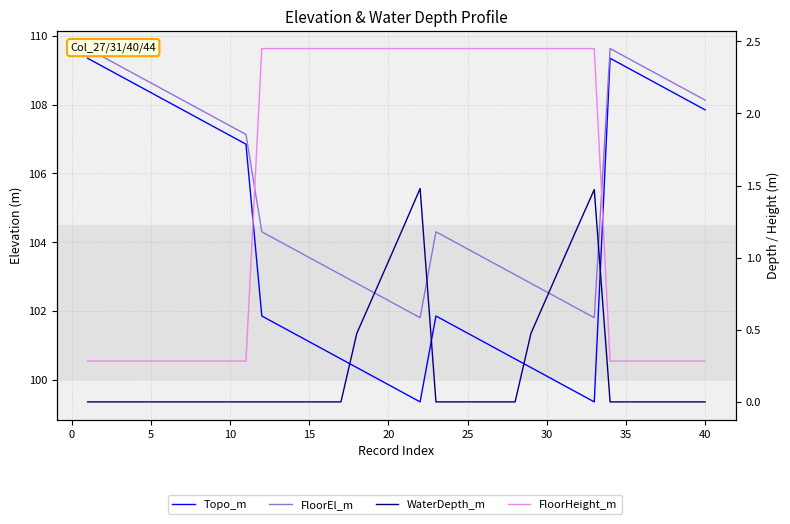

List the series in order of their peak value, highest first.

FloorEl_m, Topo_m, FloorHeight_m, WaterDepth_m